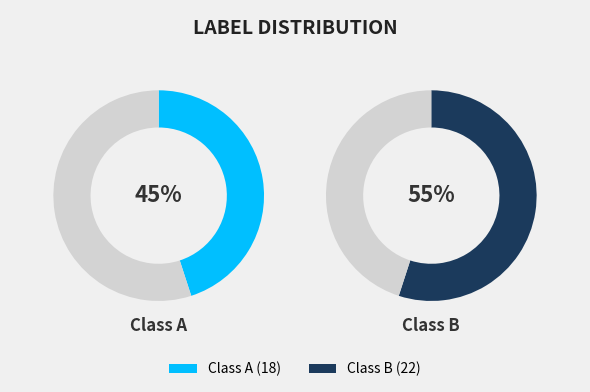

Which slice is the largest?

B